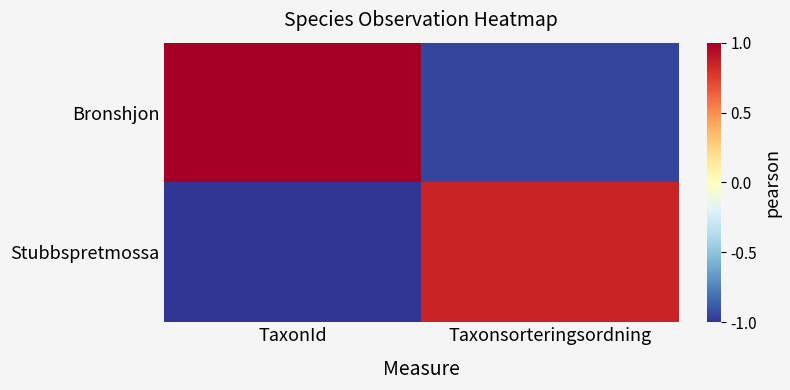

How many distinct data groups are displayed?

2